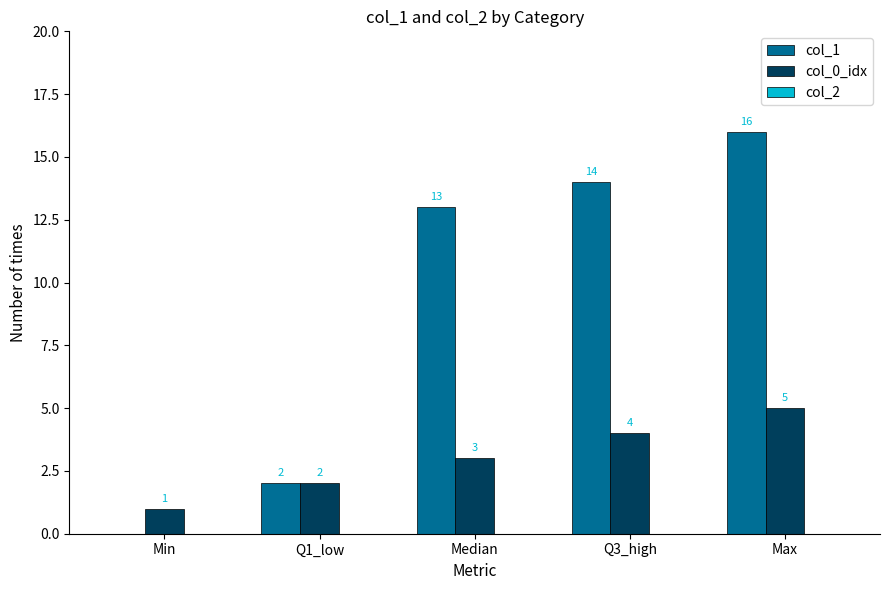

At which label is col_1 closest to 8?

Median